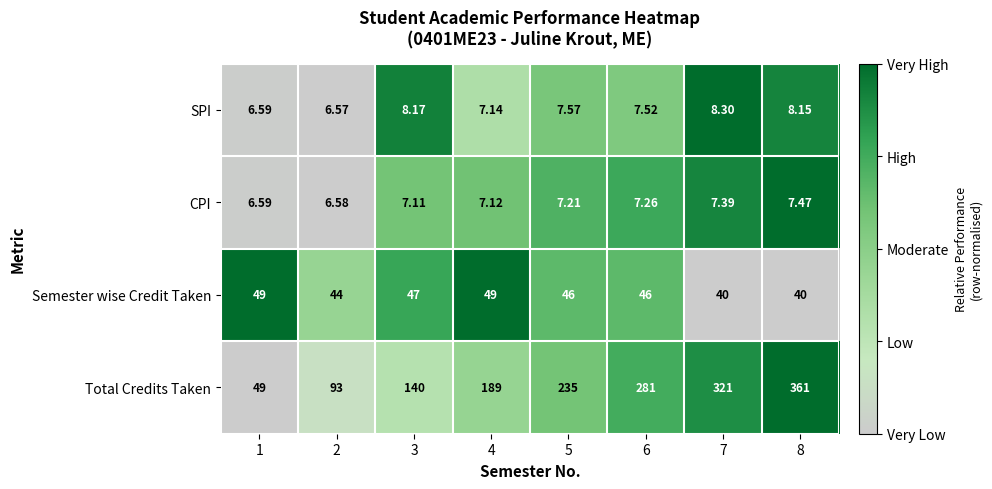

At which category is the sum across all series the highest?

8